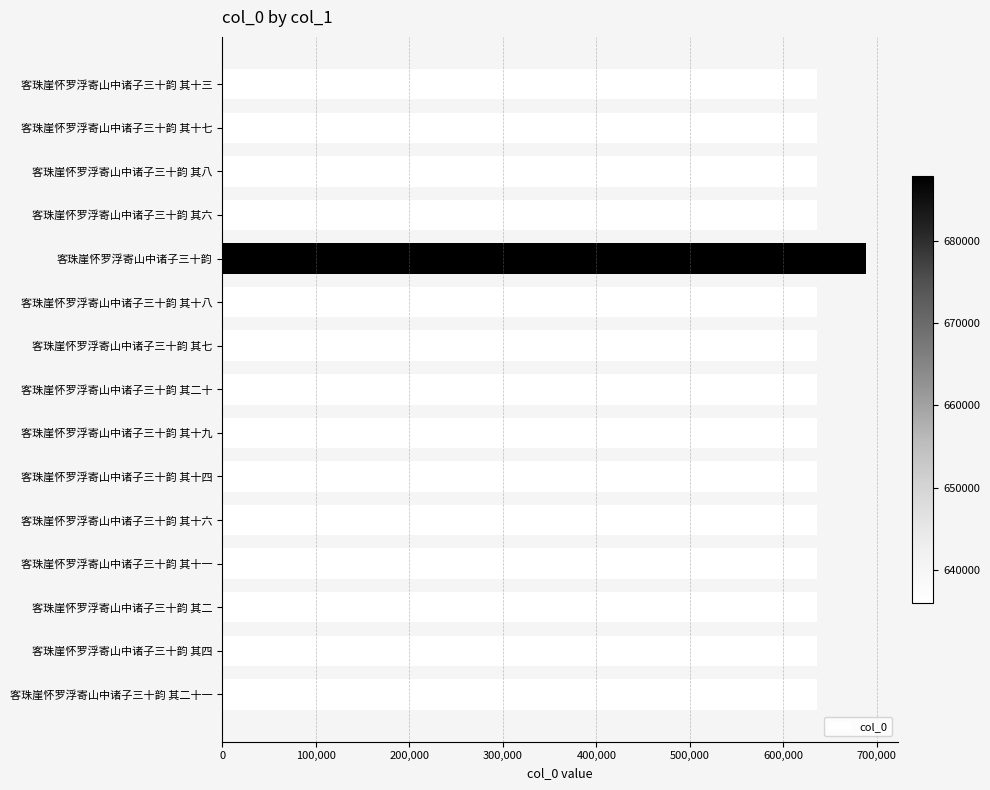

Approximately how many times larger is the value at 客珠崖怀罗浮寄山中诸子三十韵 其六 compared to 客珠崖怀罗浮寄山中诸子三十韵 其十七?

1.0